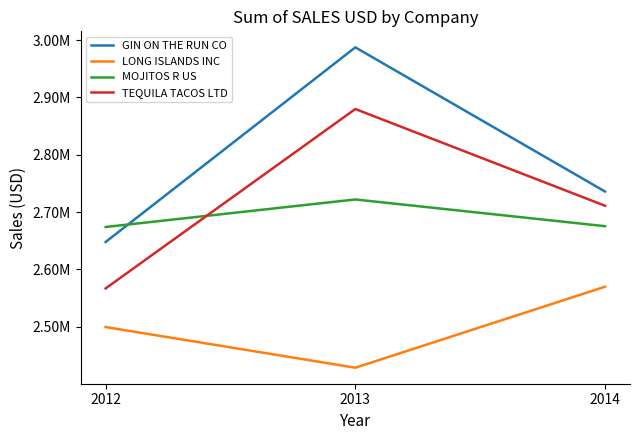

Reading left to right, list all the values displayed in this chart.

GIN ON THE RUN CO: 2012=2647950	2013=2987445	2014=2735978
LONG ISLANDS INC: 2012=2499582	2013=2428650	2014=2569892
MOJITOS R US: 2012=2674096	2013=2722129	2014=2675496
TEQUILA TACOS LTD: 2012=2566978	2013=2879900	2014=2711156